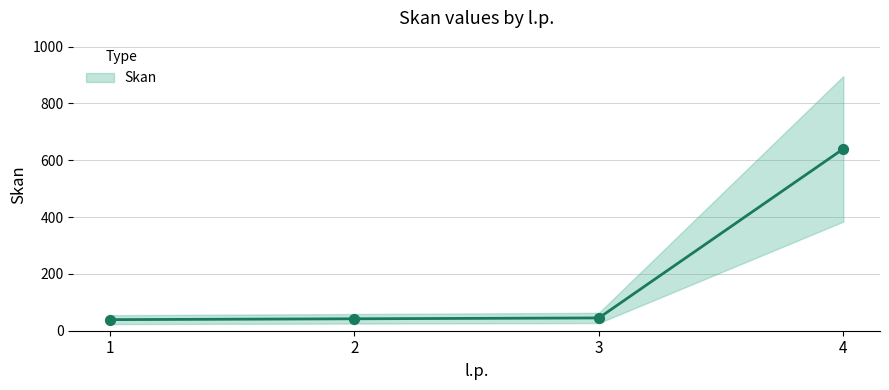

Between 4 and 2, which is larger?

4